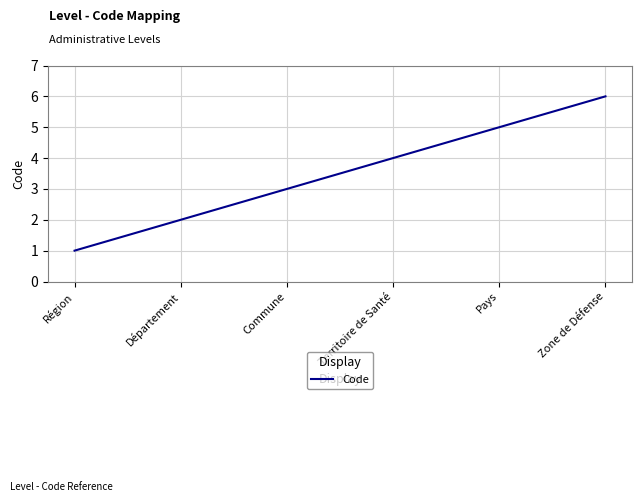

What is the difference between the maximum and minimum values?

5